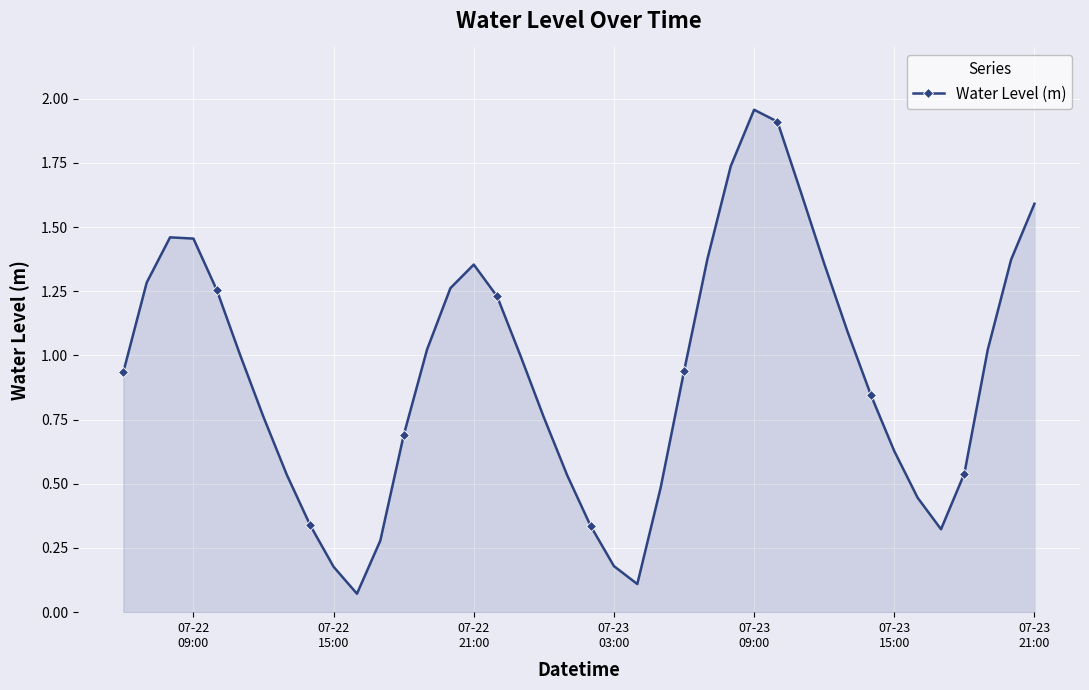

True or false: the data has more than 0 interior local peaks.

True